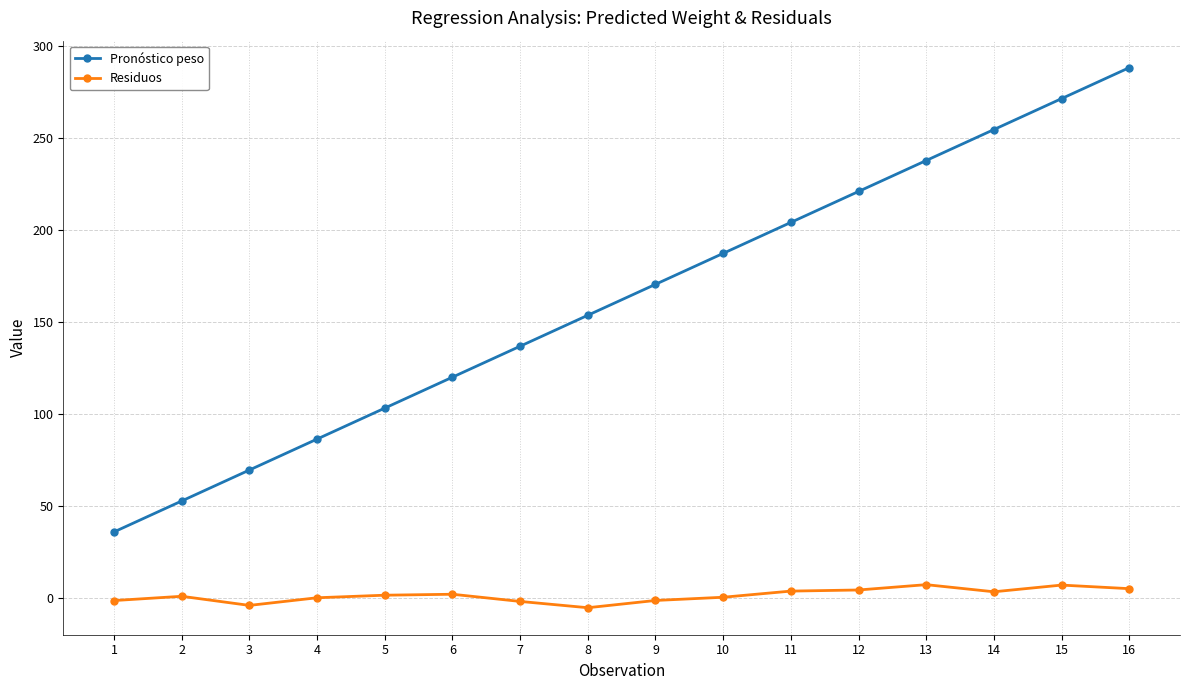

At how many categories does at least one series exceed 224?

4